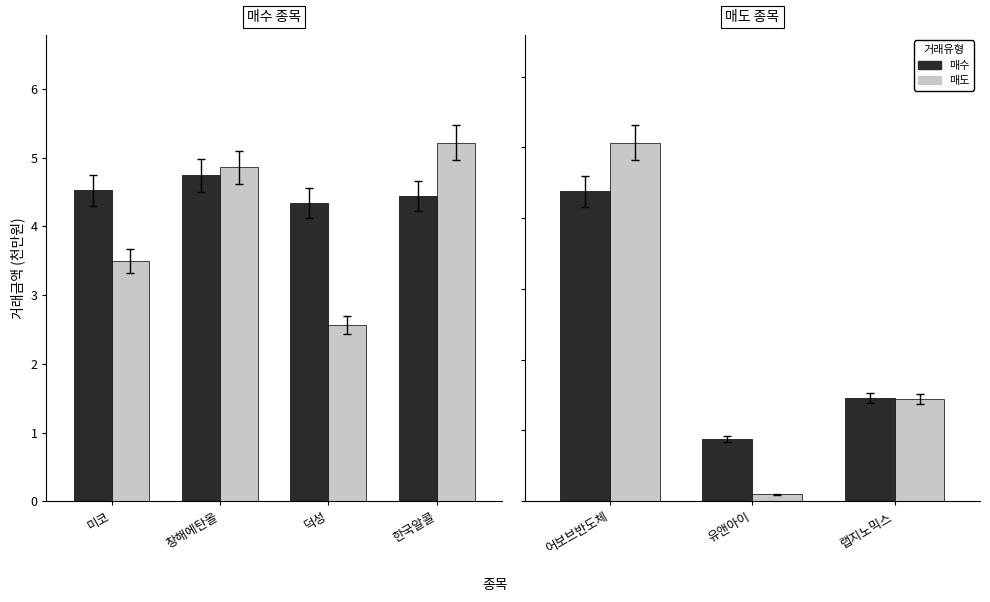

Where does the 매도 series first go above 1?

어보브반도체